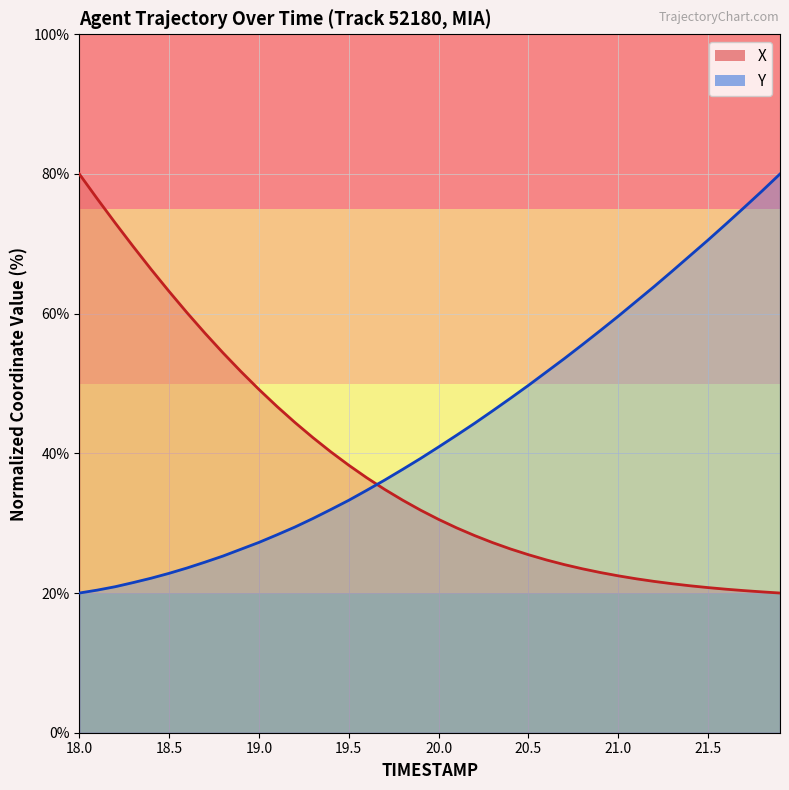

The value of Y at 19.3 is 46.4. True or false?

False